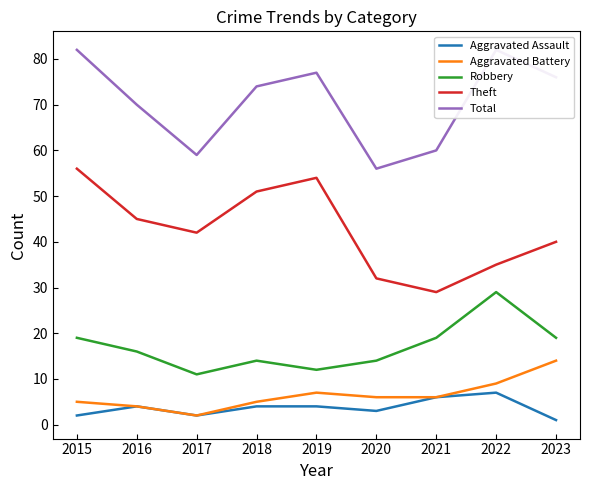

What is the value of the Aggravated Battery point at the 4th from the left?

5